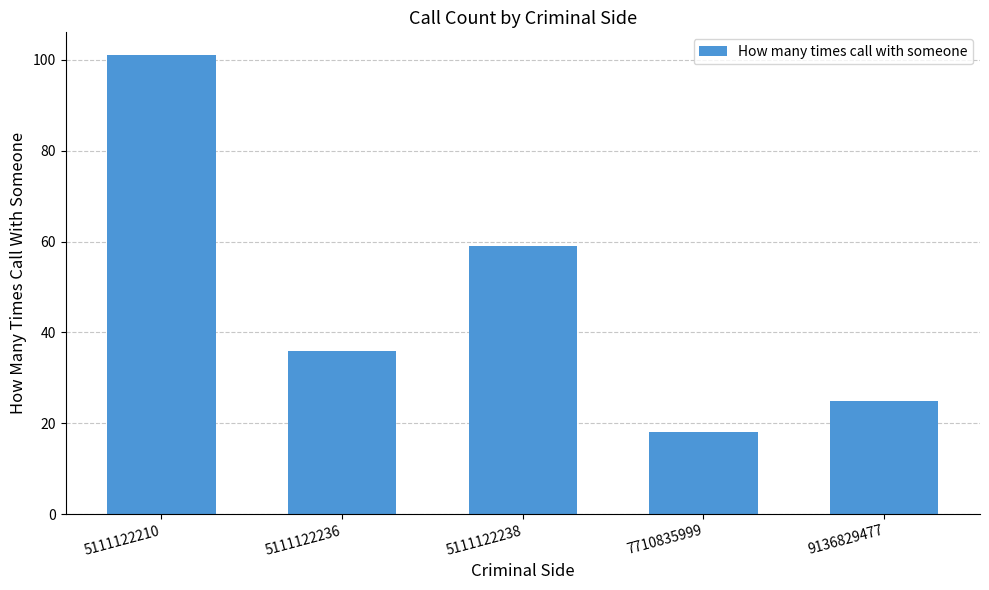

Where is the data nearest to the value 59?

5111122238